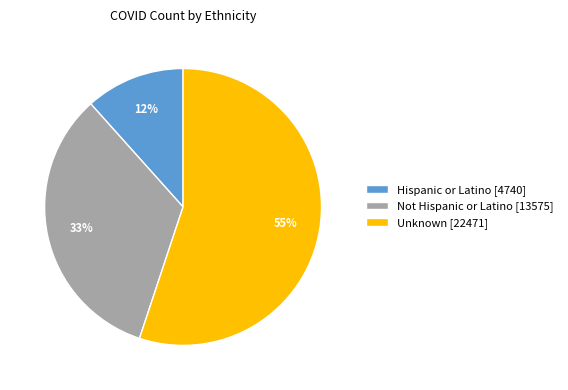

What percentage is the Hispanic or Latino slice, to the nearest percent?

12%